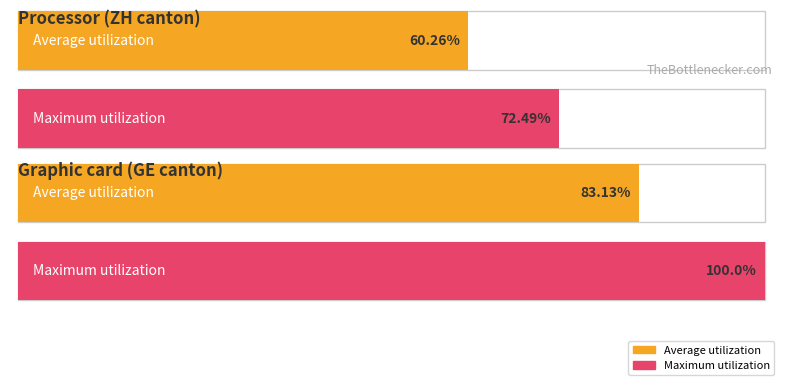

The value of Maximum utilization at ZH is 61.5. True or false?

False